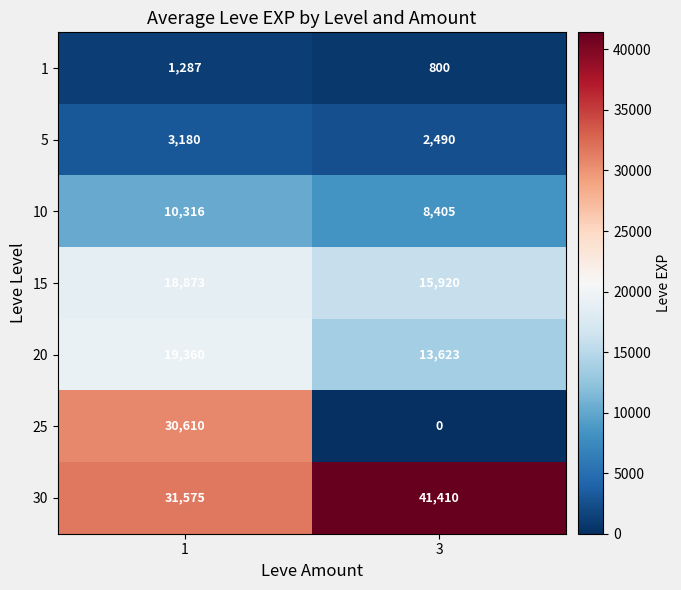

Rank the series at 1 from lowest to highest value.

1, 5, 10, 15, 20, 25, 30